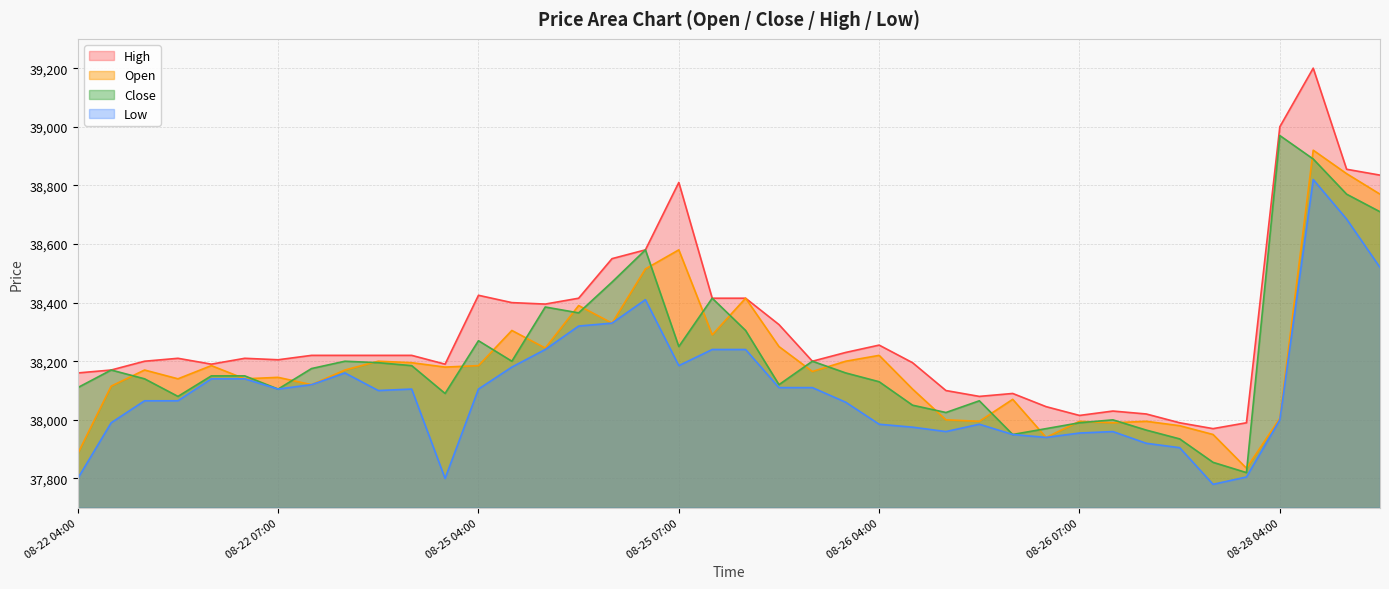

Which label corresponds to the smallest value in the chart?

08-26 09:00